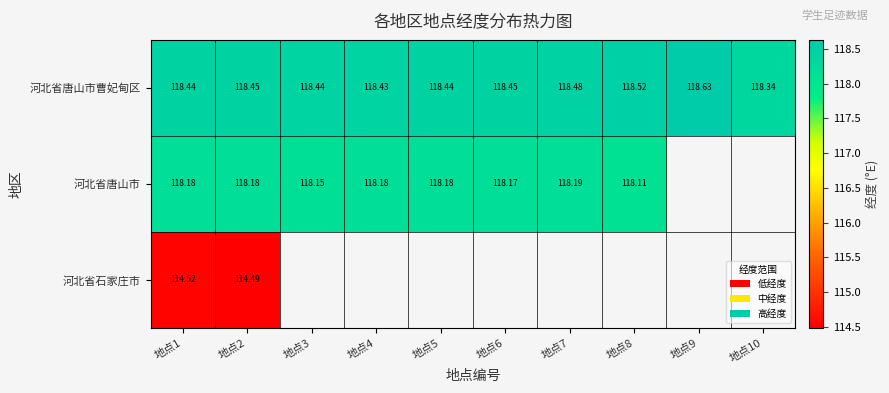

Is the value of 河北省唐山市曹妃甸区 at 地点5 greater than the value of 河北省石家庄市 at 地点2?

Yes